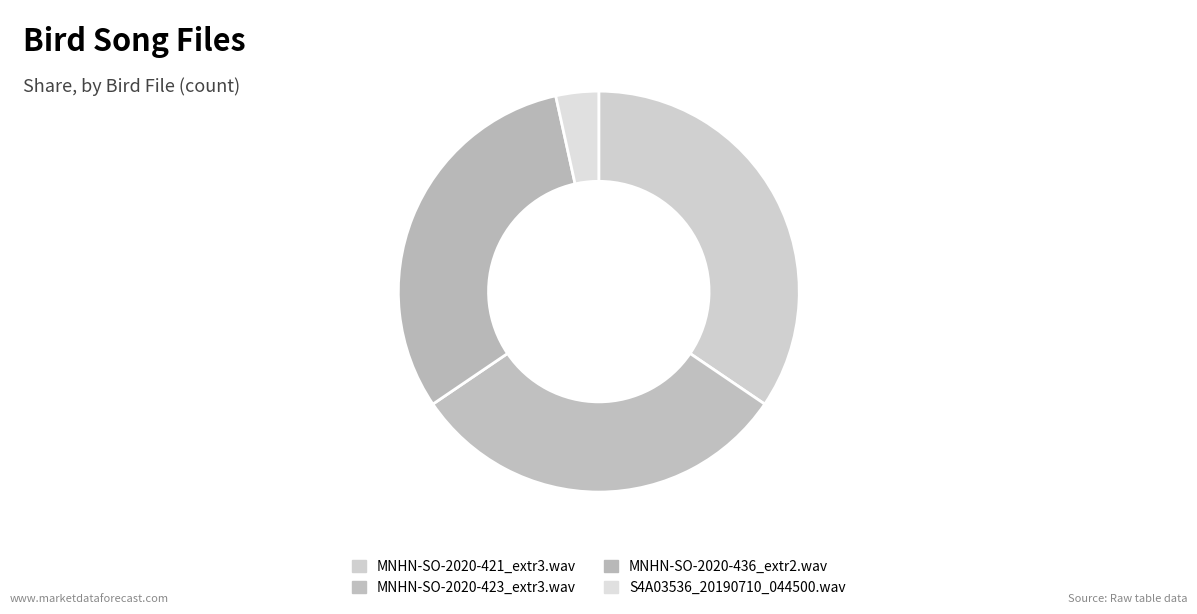

Count the number of slices in the pie.

4